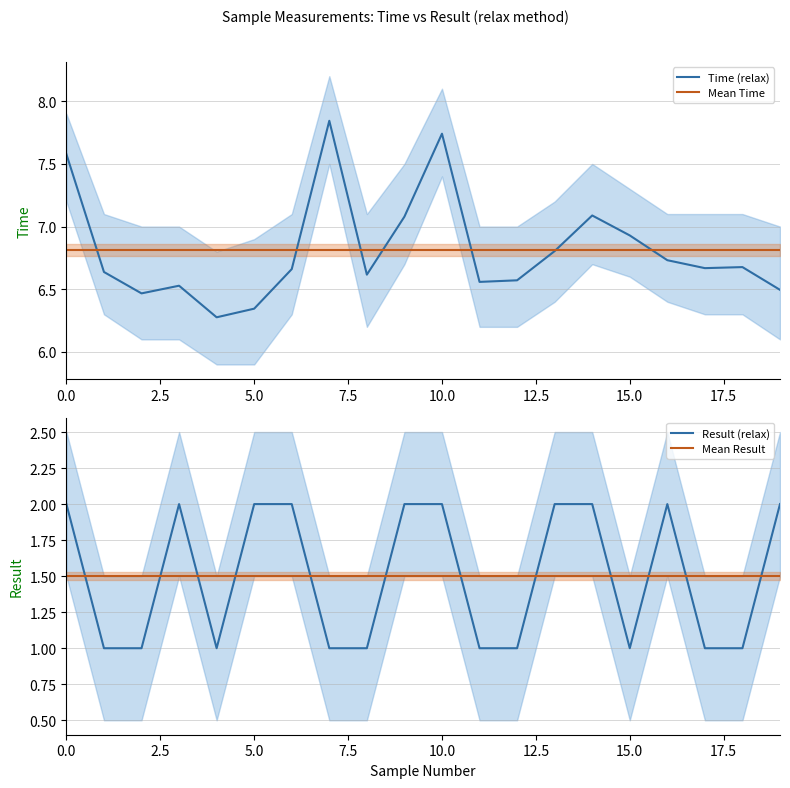

Reading left to right, list all the values displayed in this chart.

Time (relax): 7.6	6.6	6.5	6.5	6.3	6.3	6.7	7.8	6.6	7.1	7.7	6.6	6.6	6.8	7.1	6.9	6.7	6.7	6.7	6.5
Mean Time: 6.8	6.8	6.8	6.8	6.8	6.8	6.8	6.8	6.8	6.8	6.8	6.8	6.8	6.8	6.8	6.8	6.8	6.8	6.8	6.8
Result (relax): 2.0	1.0	1.0	2.0	1.0	2.0	2.0	1.0	1.0	2.0	2.0	1.0	1.0	2.0	2.0	1.0	2.0	1.0	1.0	2.0
Mean Result: 1.5	1.5	1.5	1.5	1.5	1.5	1.5	1.5	1.5	1.5	1.5	1.5	1.5	1.5	1.5	1.5	1.5	1.5	1.5	1.5